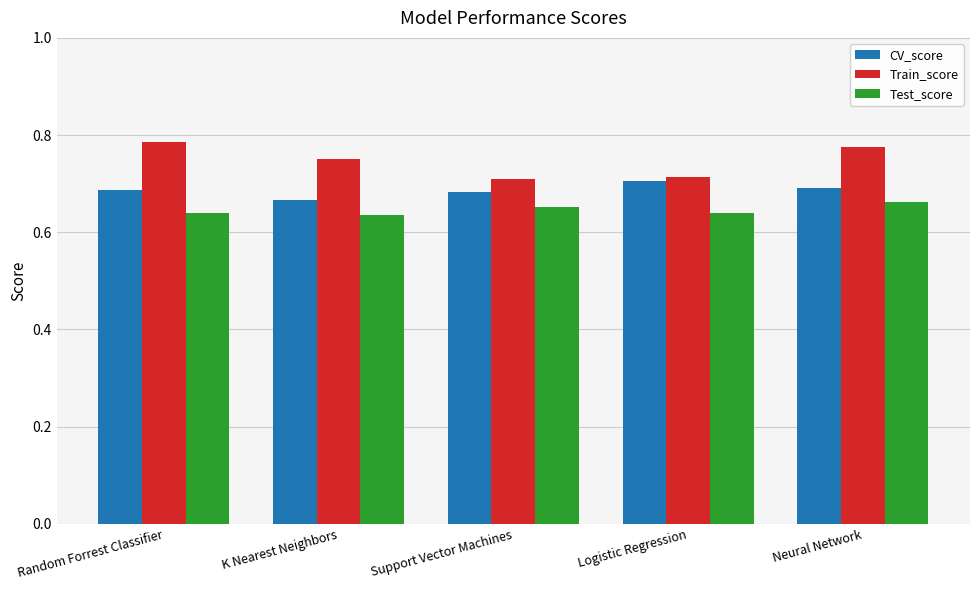

How many Test_score values are between 0 and 1?

5